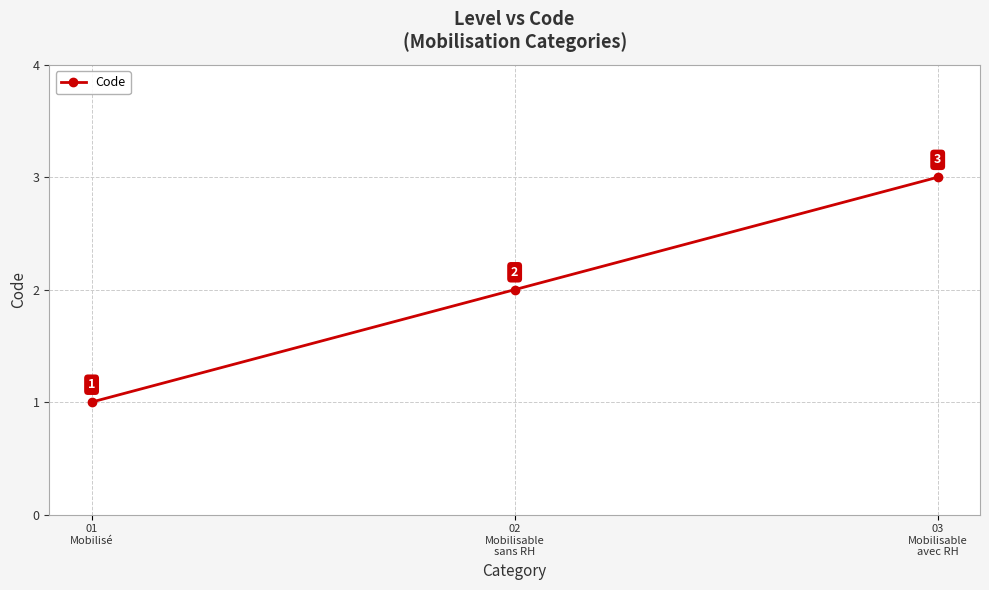

Rank the categories by value from lowest to highest.

01
Mobilisé, 02
Mobilisable
sans RH, 03
Mobilisable
avec RH